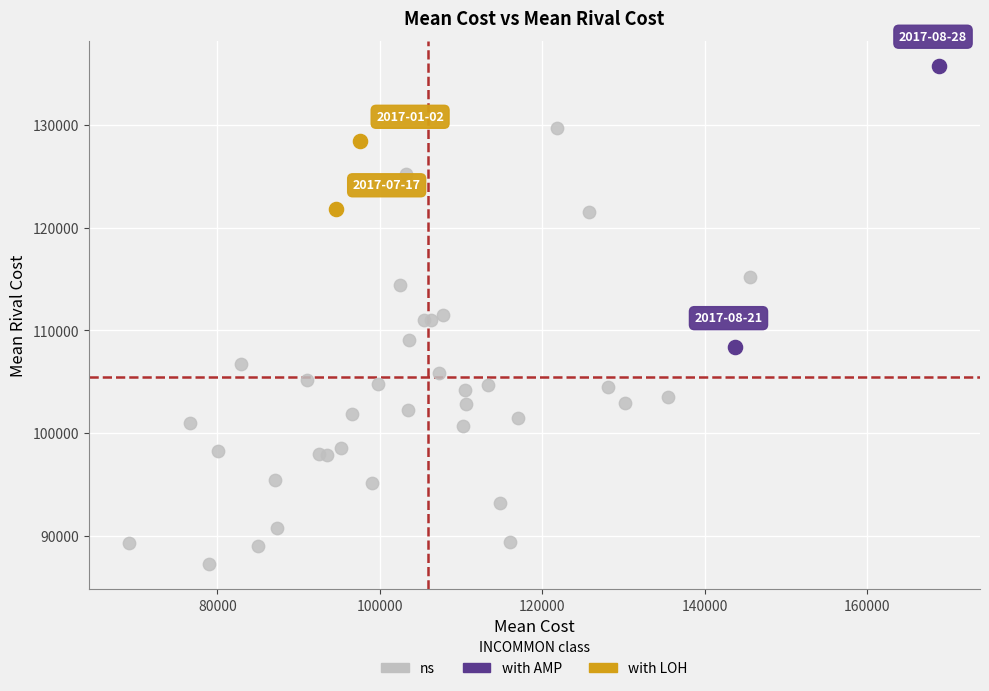

Which series has the widest spread of Y values?

ns